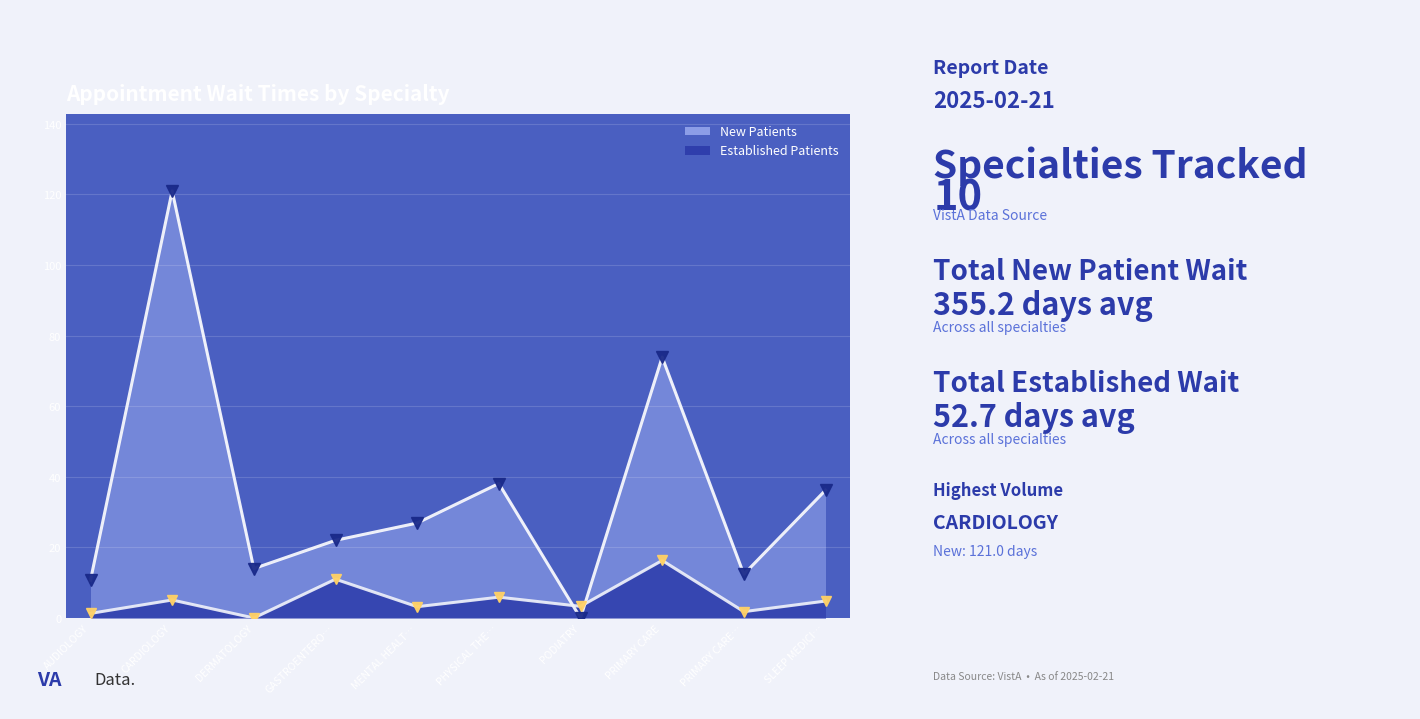

What is the total value across all series at PRIMARY CARE?

90.2